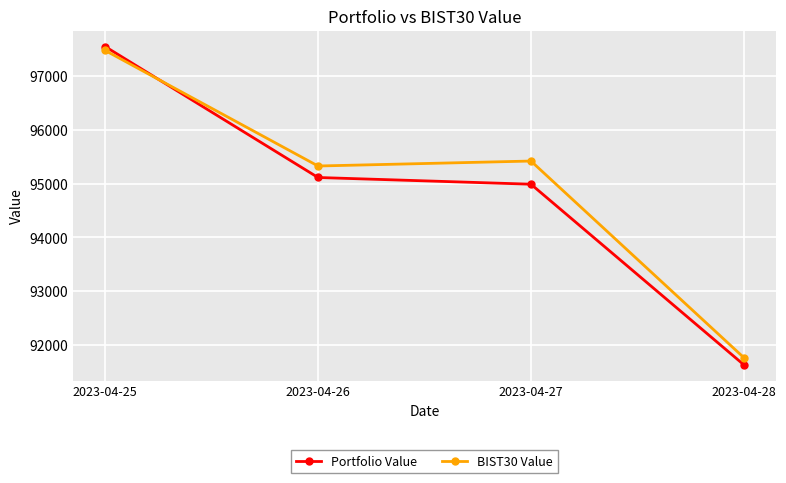

Which series has the widest spread of values?

Portfolio Value